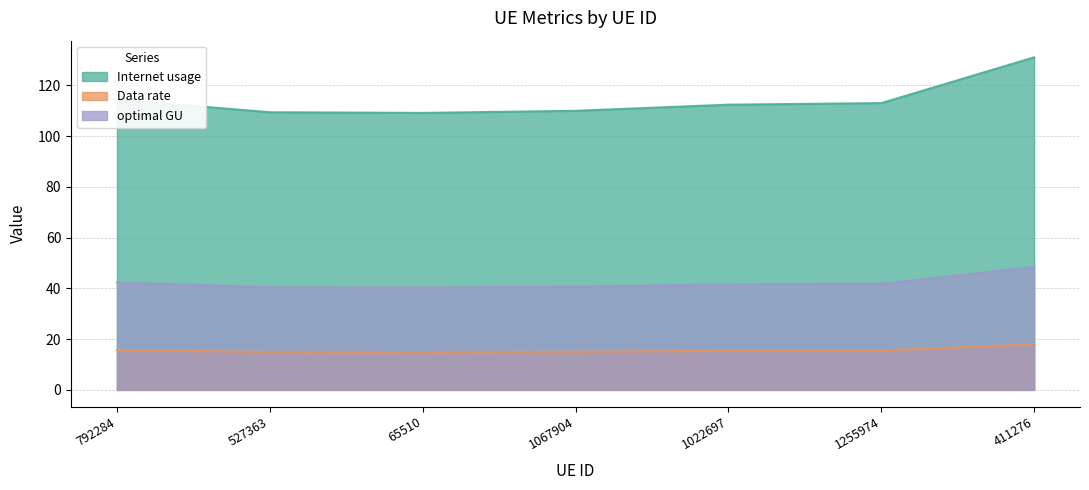

Which series has the largest total across all categories?

Internet usage